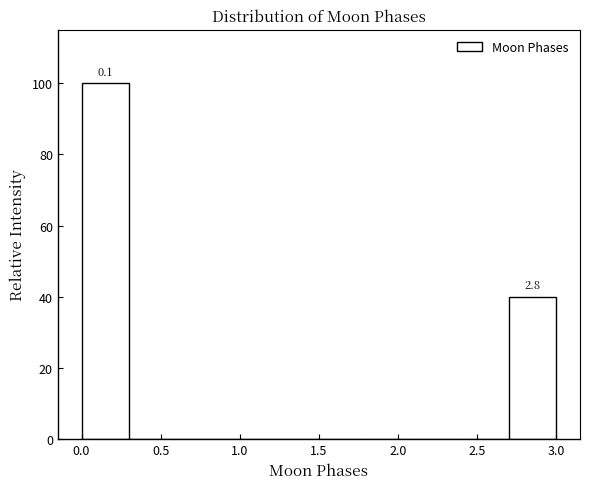

Over which range of the x-axis is the bar tallest?

0.0 to 0.3